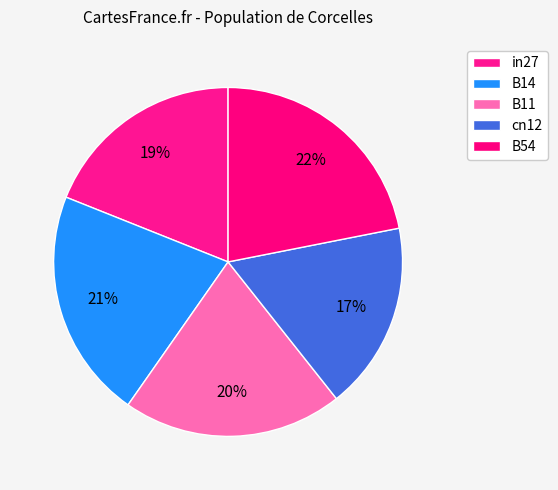

How much of the chart is everything except B14?

78.7%